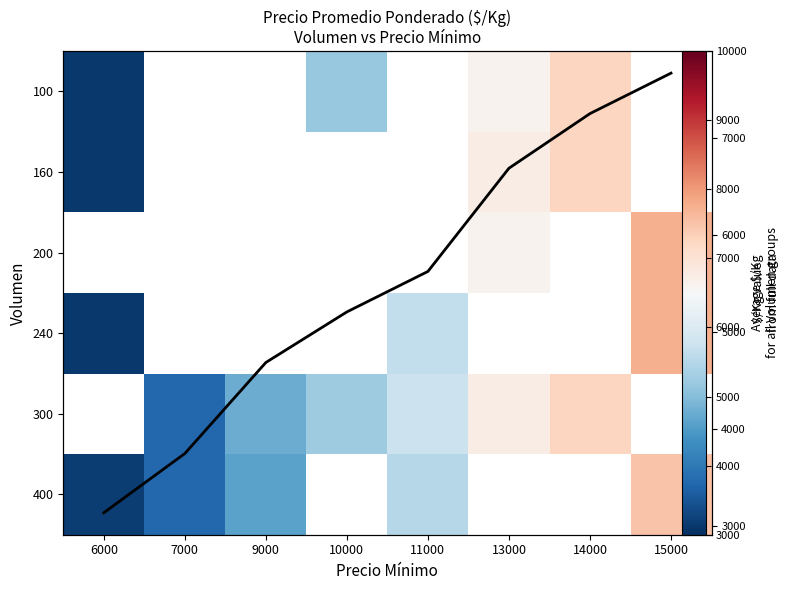

How many distinct data groups are displayed?

7